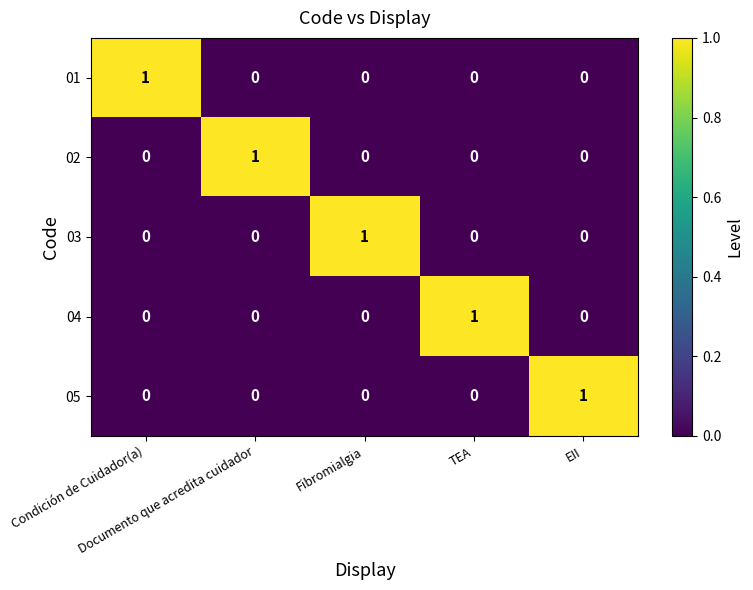

At how many categories does at least one series exceed 0?

5